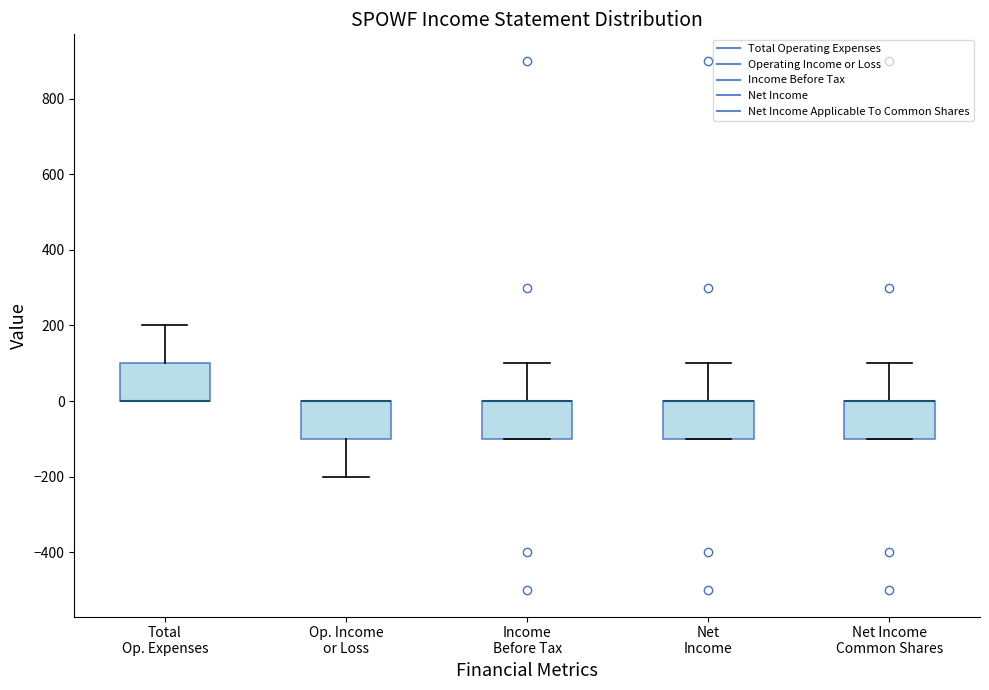

Reading left to right, read every box against the y-axis: the position of its median line, the range the box covers, and the ends of its whiskers. The values are not printed on the chart, so give them approximately, as read against the axis.

Total Op. Expenses: median 0 (drawn on the box's lower edge), box 0 to 100, whiskers 0 to 200
Op. Income or Loss: median 0 (drawn on the box's upper edge), box -100 to 0, whiskers -200 to 0
Income Before Tax: median 0 (drawn on the box's upper edge), box -100 to 0, whiskers -100 to 100
Net Income: median 0 (drawn on the box's upper edge), box -100 to 0, whiskers -100 to 100
Net Income Common Shares: median 0 (drawn on the box's upper edge), box -100 to 0, whiskers -100 to 100